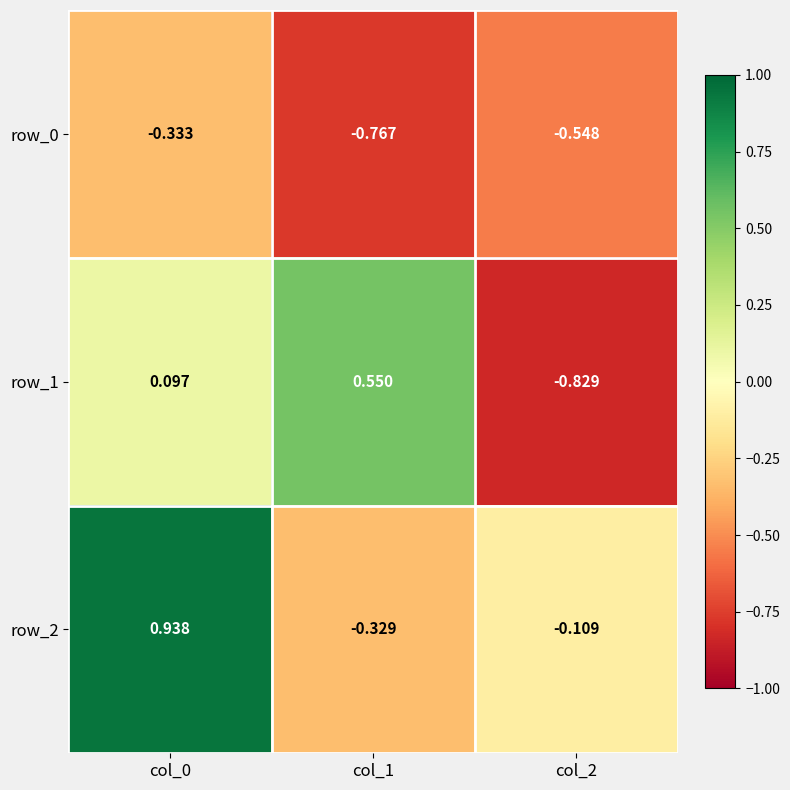

Is the value of row_1 at col_2 greater than the value of row_2 at col_1?

No